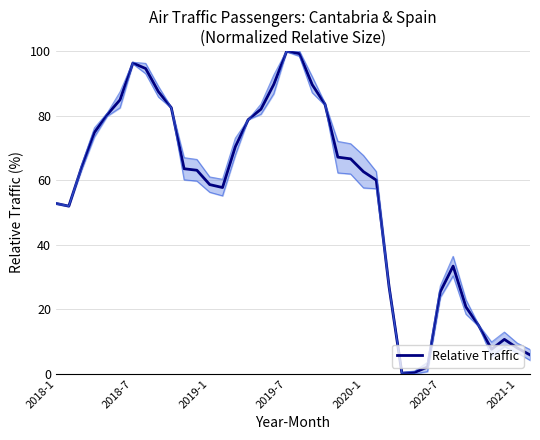

Reading right to left, transcribe all the data shown in this chart.

5.9	8.0	10.7	7.6	14.9	20.7	33.4	25.5	2.2	0.5	0.2	26.9	60.0	62.6	66.6	67.1	83.5	89.6	99.2	99.9	89.6	82.0	78.7	70.4	57.7	58.6	63.1	63.5	82.4	87.4	94.6	96.3	84.9	80.3	74.8	64.0	52.0	52.8